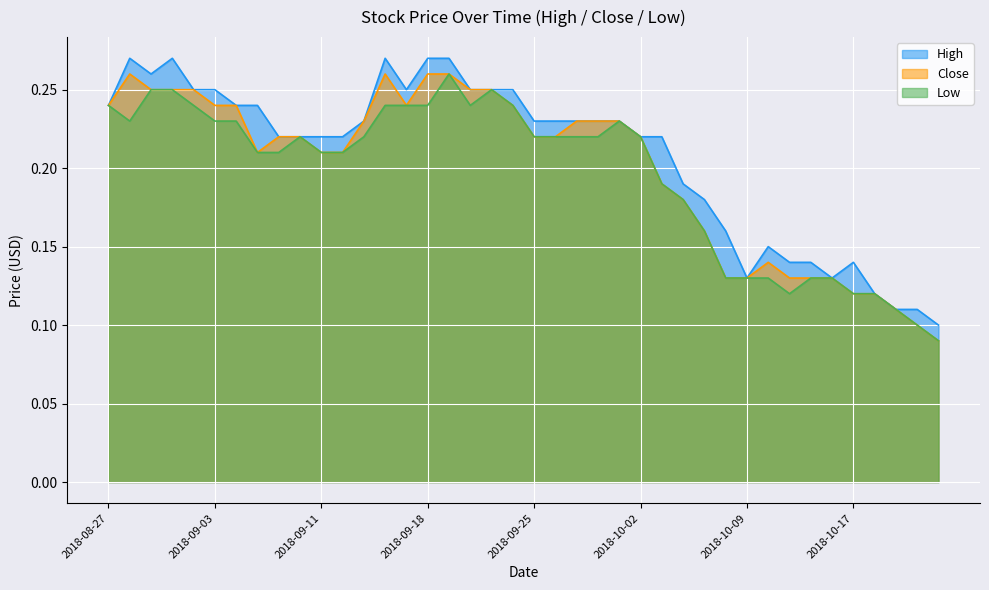

What is the smallest value displayed?

0.1